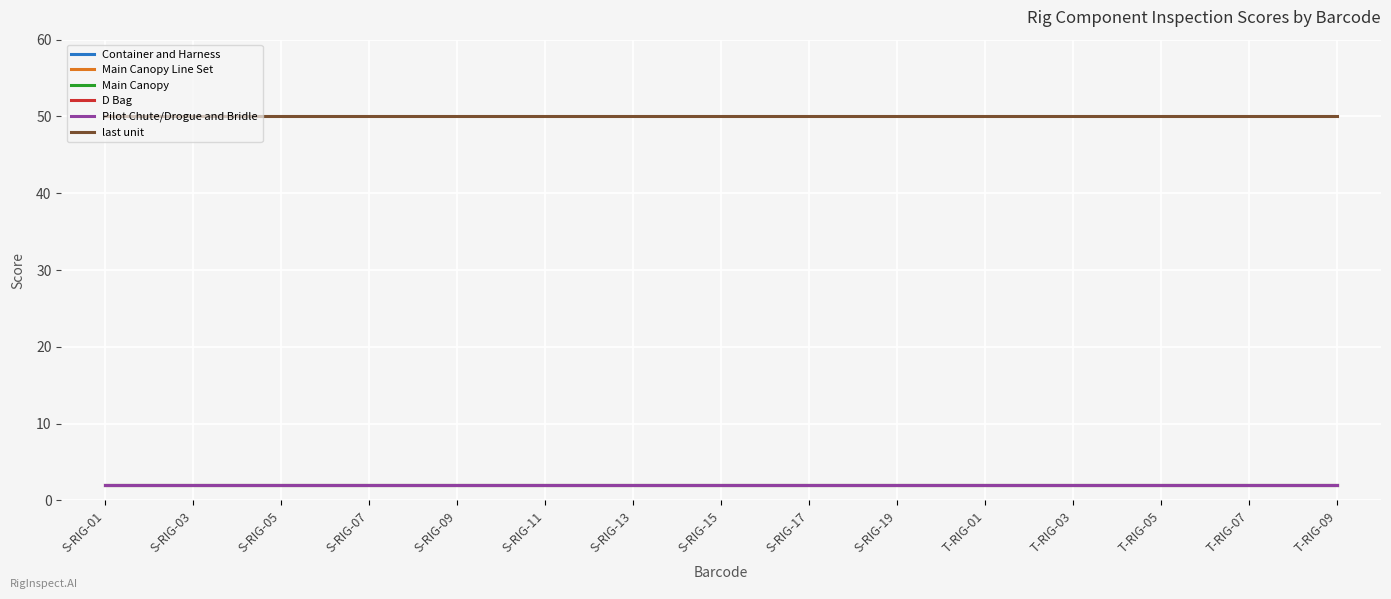

Does the chart display data point markers on the line(s)?

No